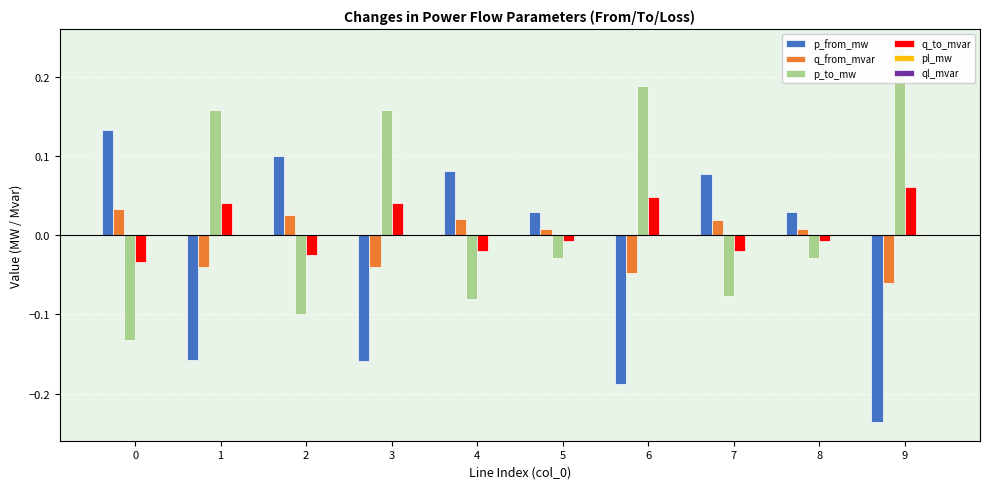

True or false: p_to_mw has a value of -0.2 at 0.

False